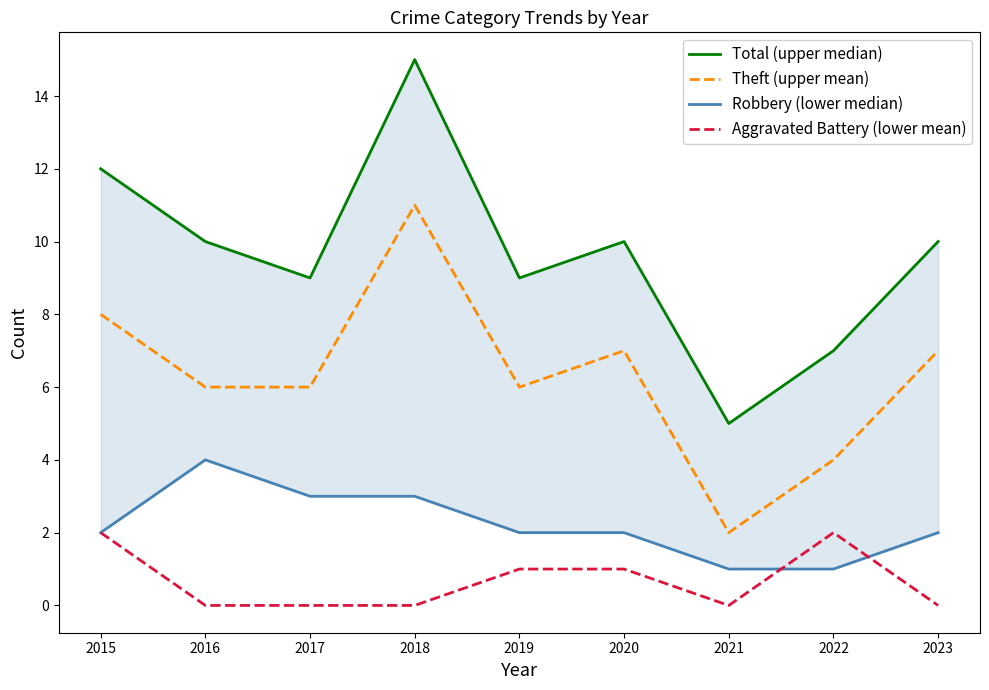

At which label does Theft (upper mean) reach its minimum?

2021